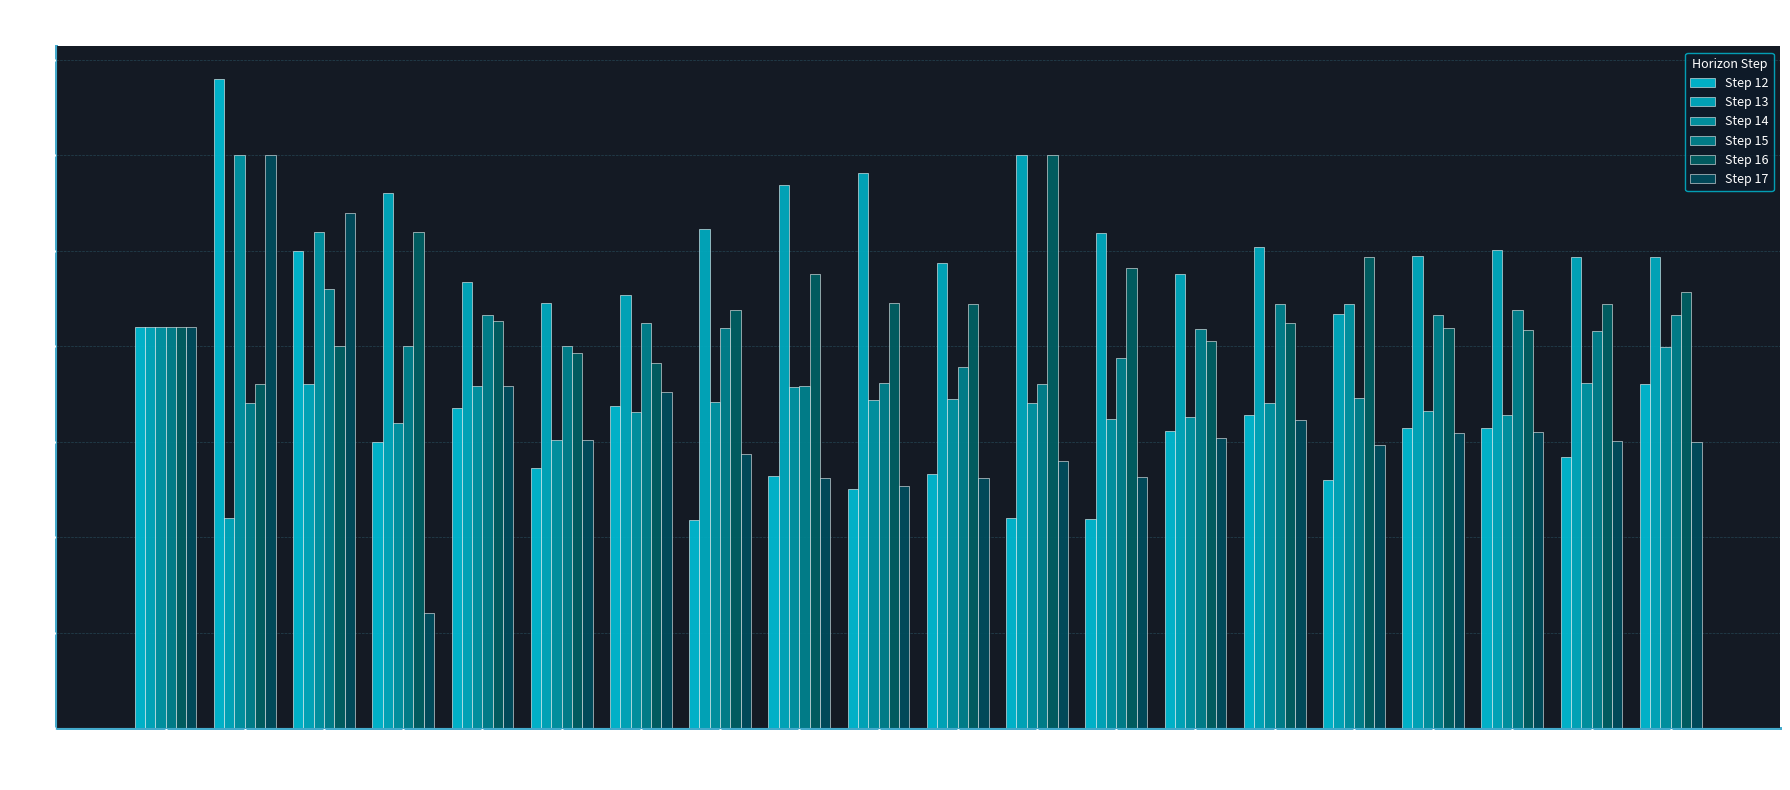

Between ses and ELM, which series saw the biggest shift?

Step 17